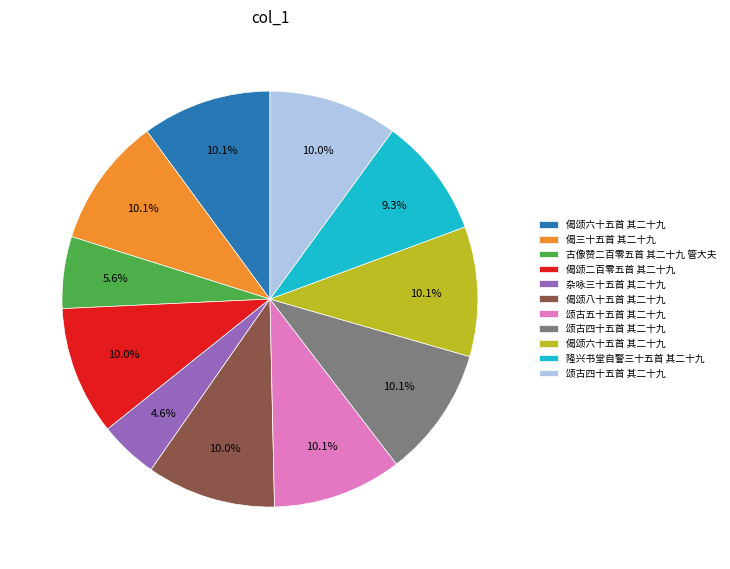

Does any single category account for the majority?

No